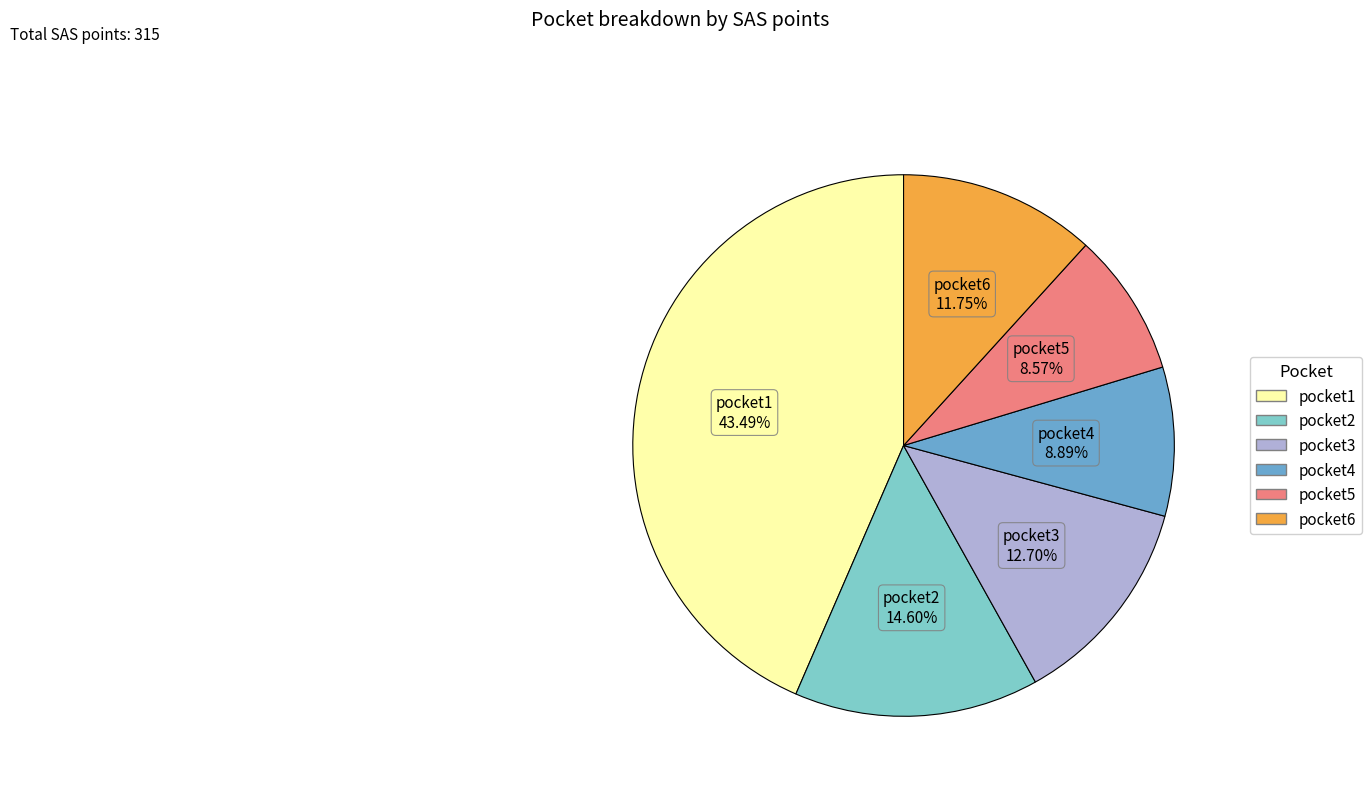

What is the ratio of the value at pocket2 to the value at pocket3?

1.1